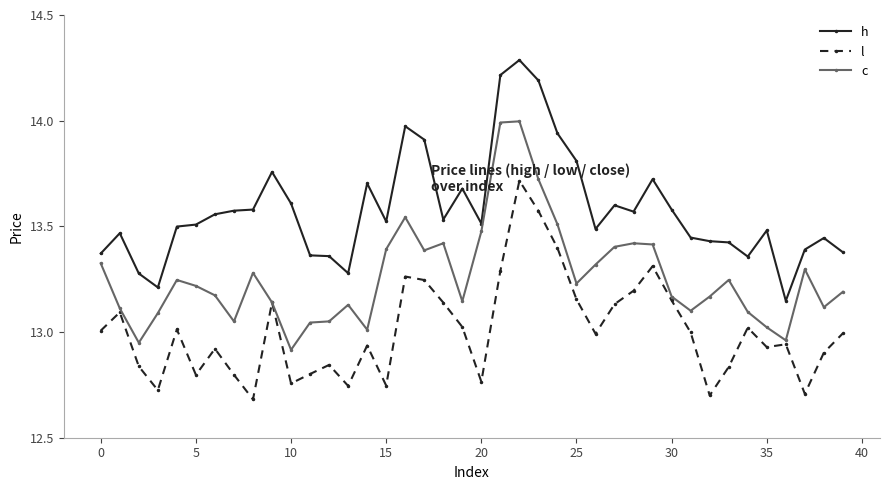

At how many categories does at least one series exceed 14?

3